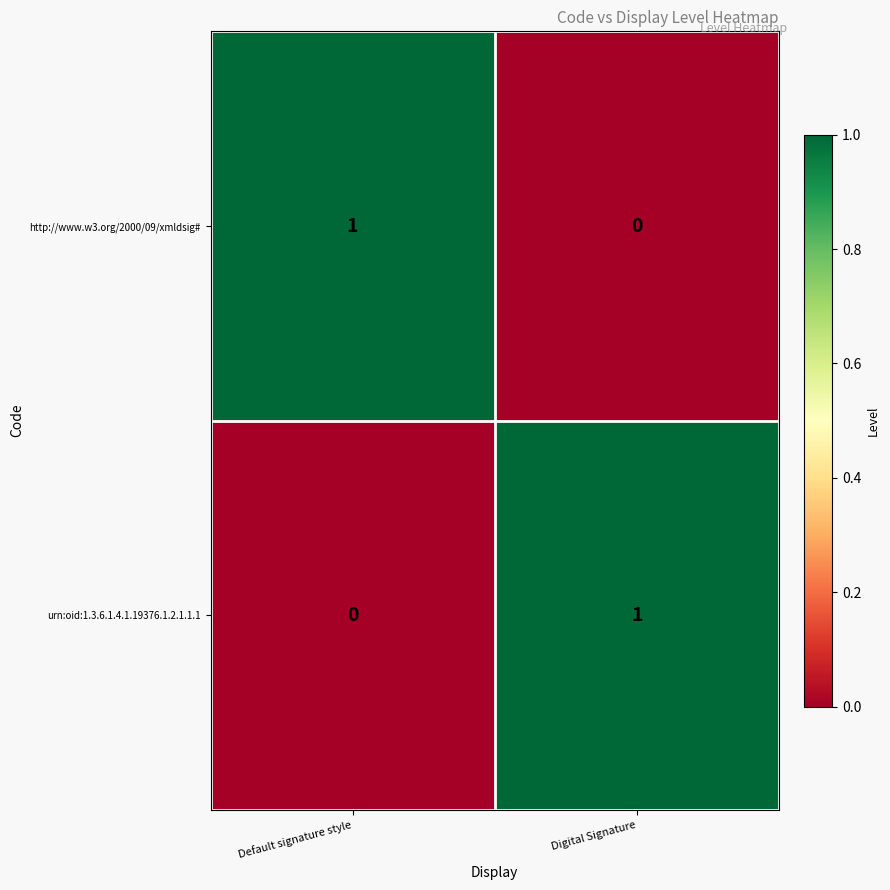

What is the difference between the highest and lowest values at Digital Signature?

1